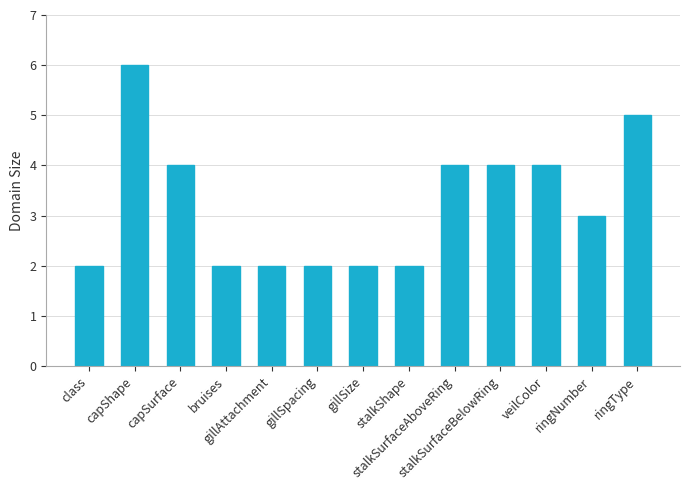

Does the chart contain stacked bars?

No